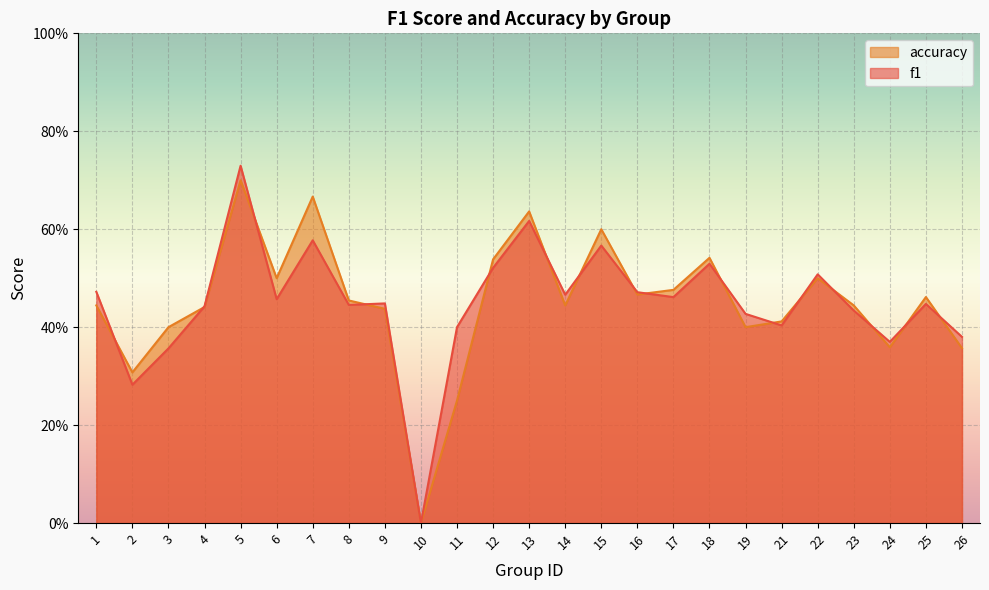

Reading left to right, transcribe all the data shown in this chart.

f1: 1=0.5	2=0.3	3=0.4	4=0.4	5=0.7	6=0.5	7=0.6	8=0.4	9=0.4	10=0.0	11=0.4	12=0.5	13=0.6	14=0.5	15=0.6	16=0.5	17=0.5	18=0.5	19=0.4	21=0.4	22=0.5	23=0.4	24=0.4	25=0.4	26=0.4
accuracy: 1=0.4	2=0.3	3=0.4	4=0.4	5=0.7	6=0.5	7=0.7	8=0.5	9=0.4	10=0.0	11=0.2	12=0.5	13=0.6	14=0.4	15=0.6	16=0.5	17=0.5	18=0.5	19=0.4	21=0.4	22=0.5	23=0.4	24=0.4	25=0.5	26=0.4